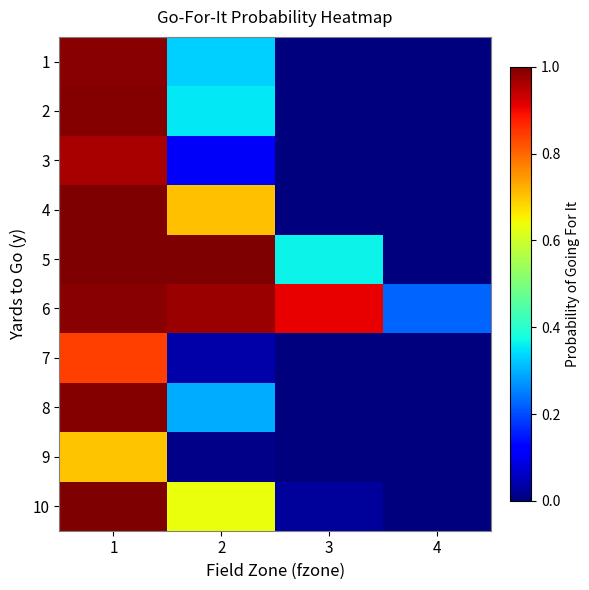

Which series has the largest total across all categories?

6